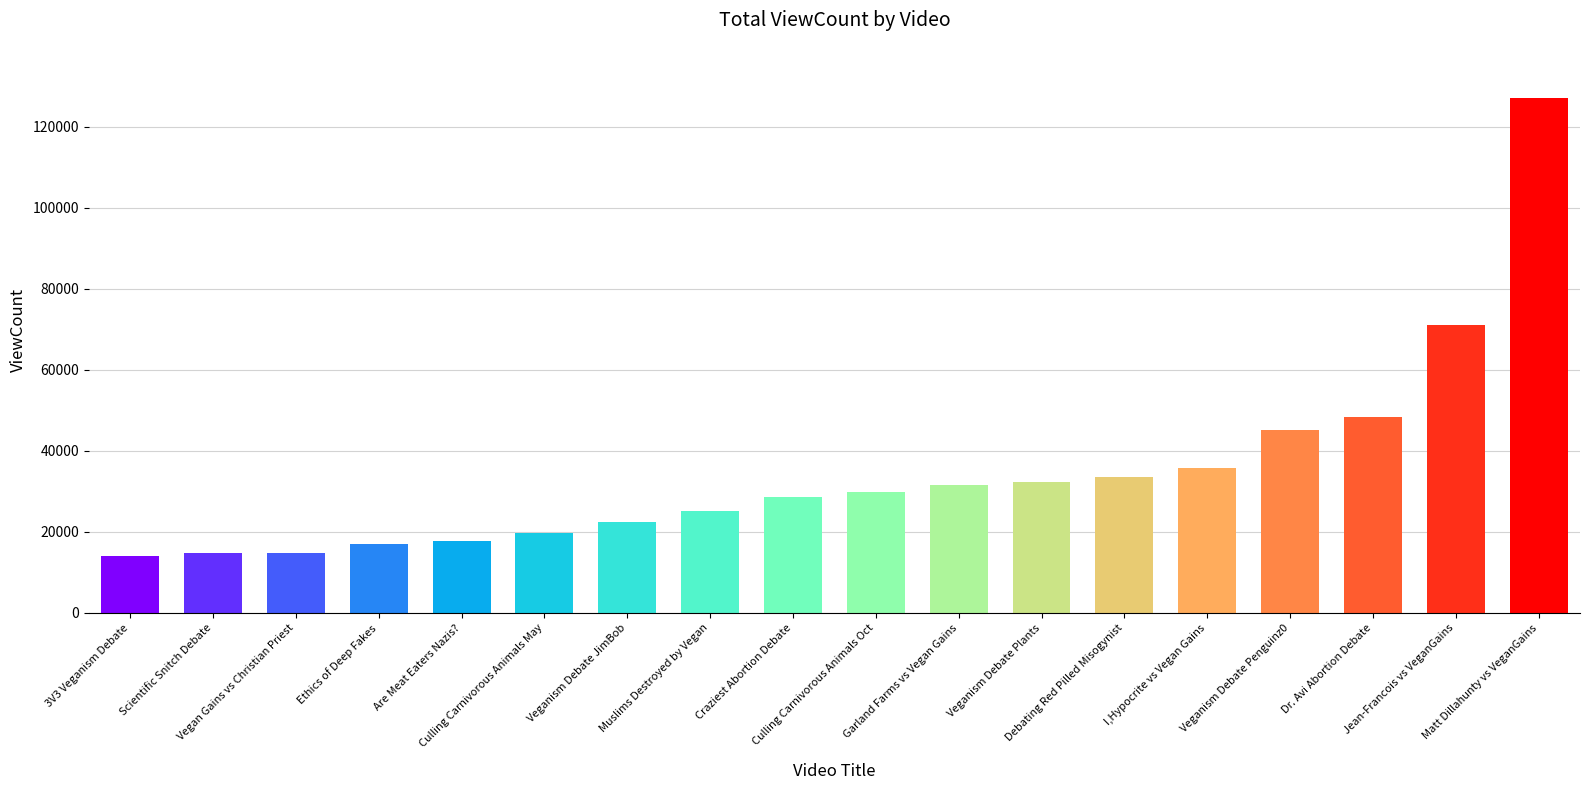

At which category does the chart reach its peak across all series?

Matt Dillahunty vs VeganGains